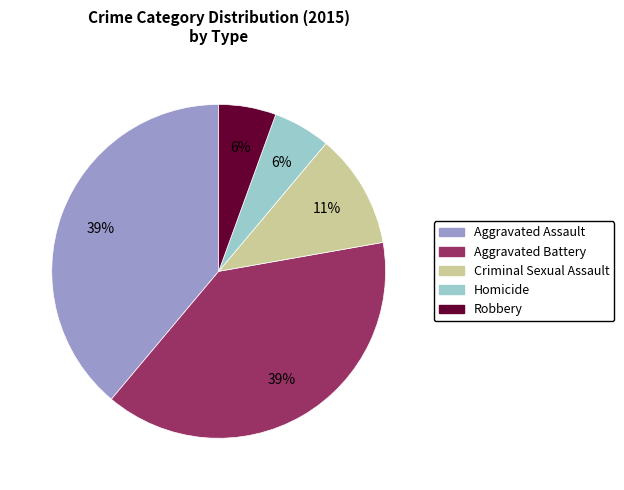

What percentage is the Aggravated Assault slice, to the nearest percent?

39%